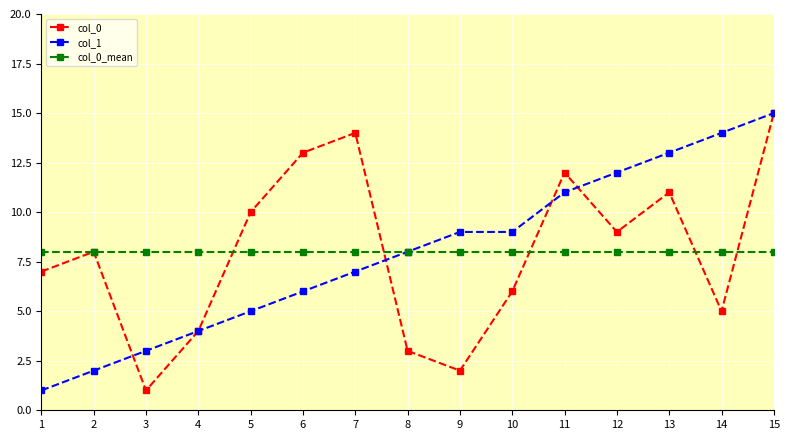

How many lines are shown in the chart?

3